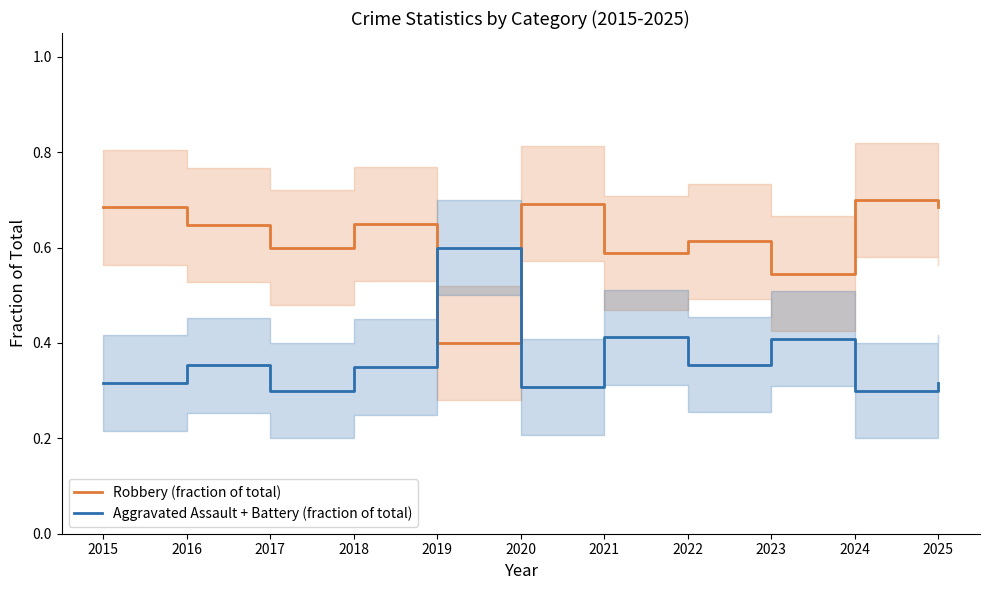

What is the minimum value shown in the chart?

0.3